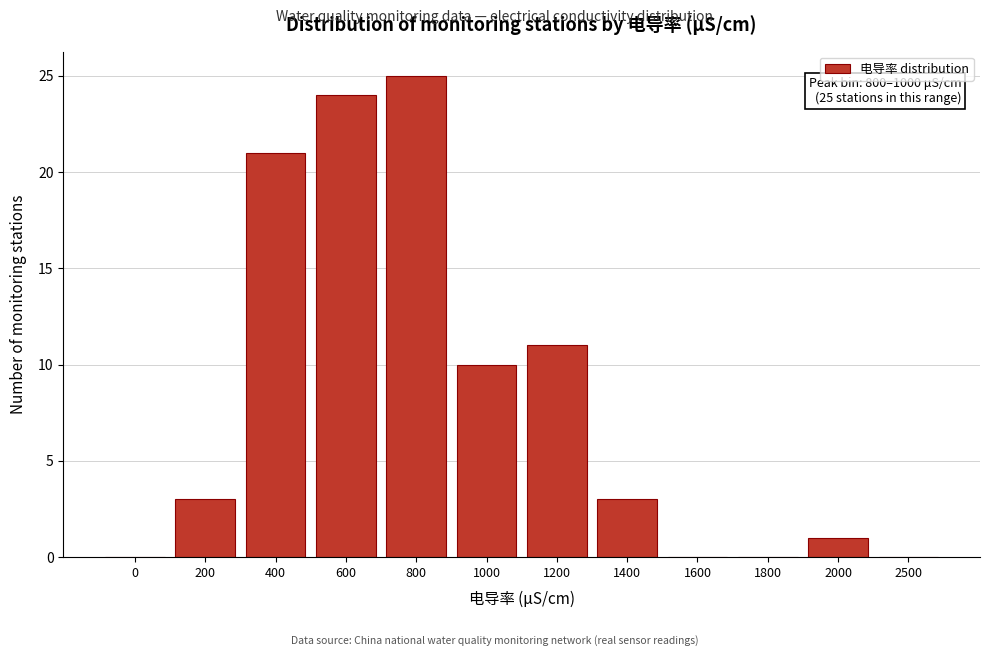

Reading left to right, transcribe all the data shown in this chart.

0=0	200=3	400=21	600=24	800=25	1000=10	1200=11	1400=3	1600=0	1800=0	2000=1	2500=0